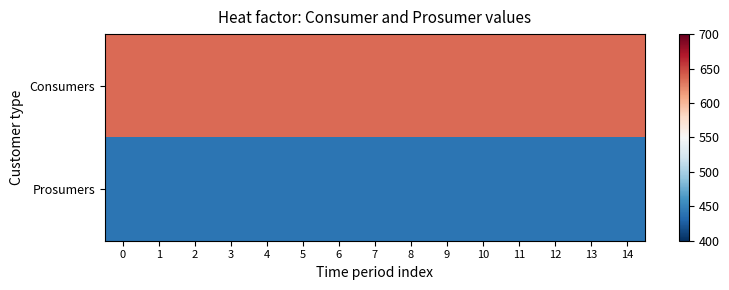

Which series has the largest range (max minus min)?

Consumers